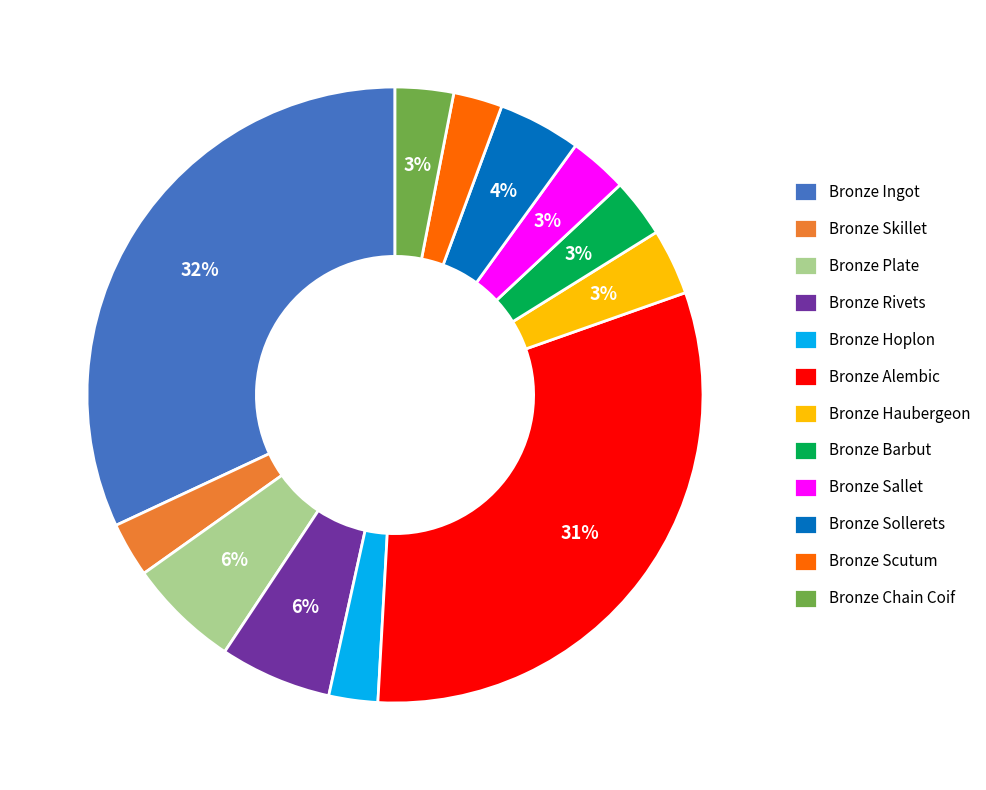

Which has a higher value, Bronze Rivets or Bronze Barbut?

Bronze Rivets